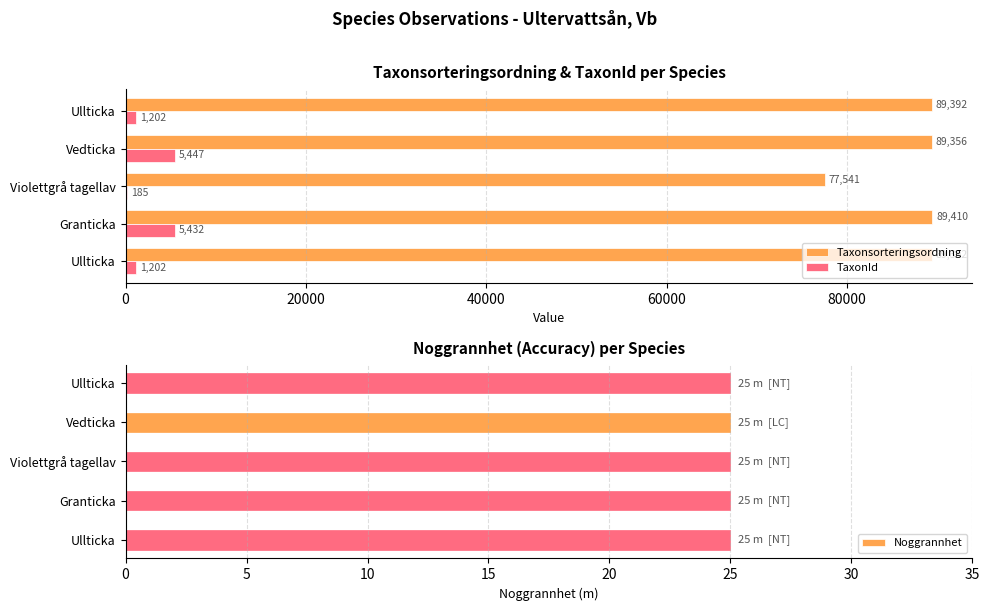

Are the bars grouped side by side (vs. stacked)?

Yes